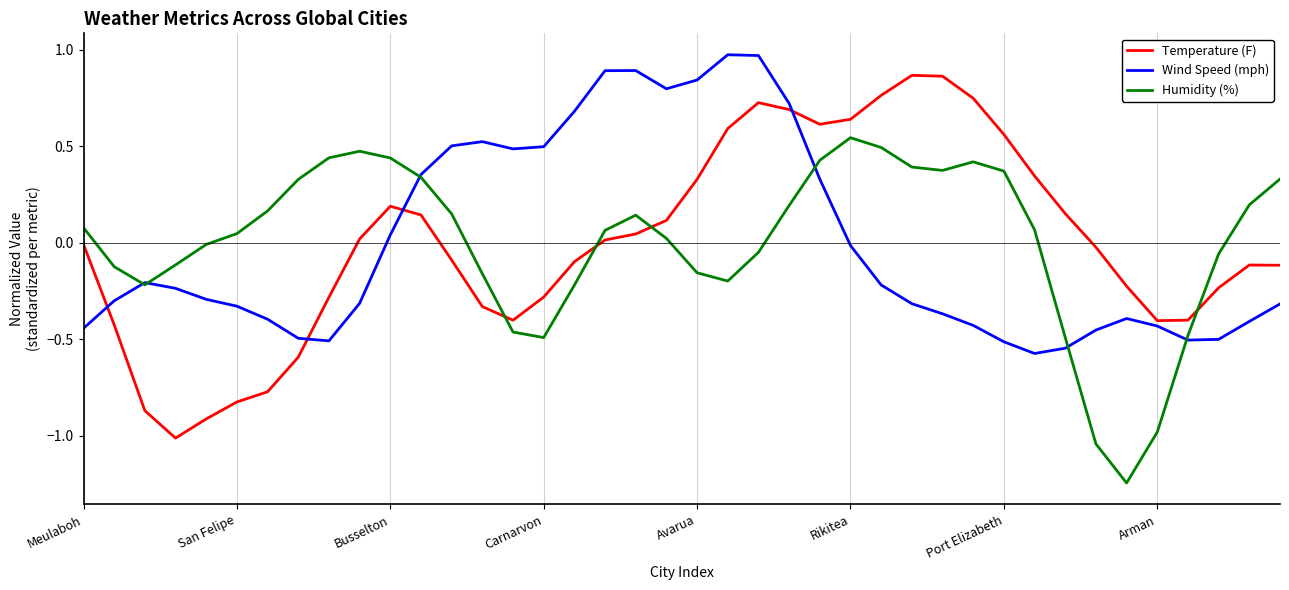

How many intersections are there between Temperature (F) and Humidity (%)?

4